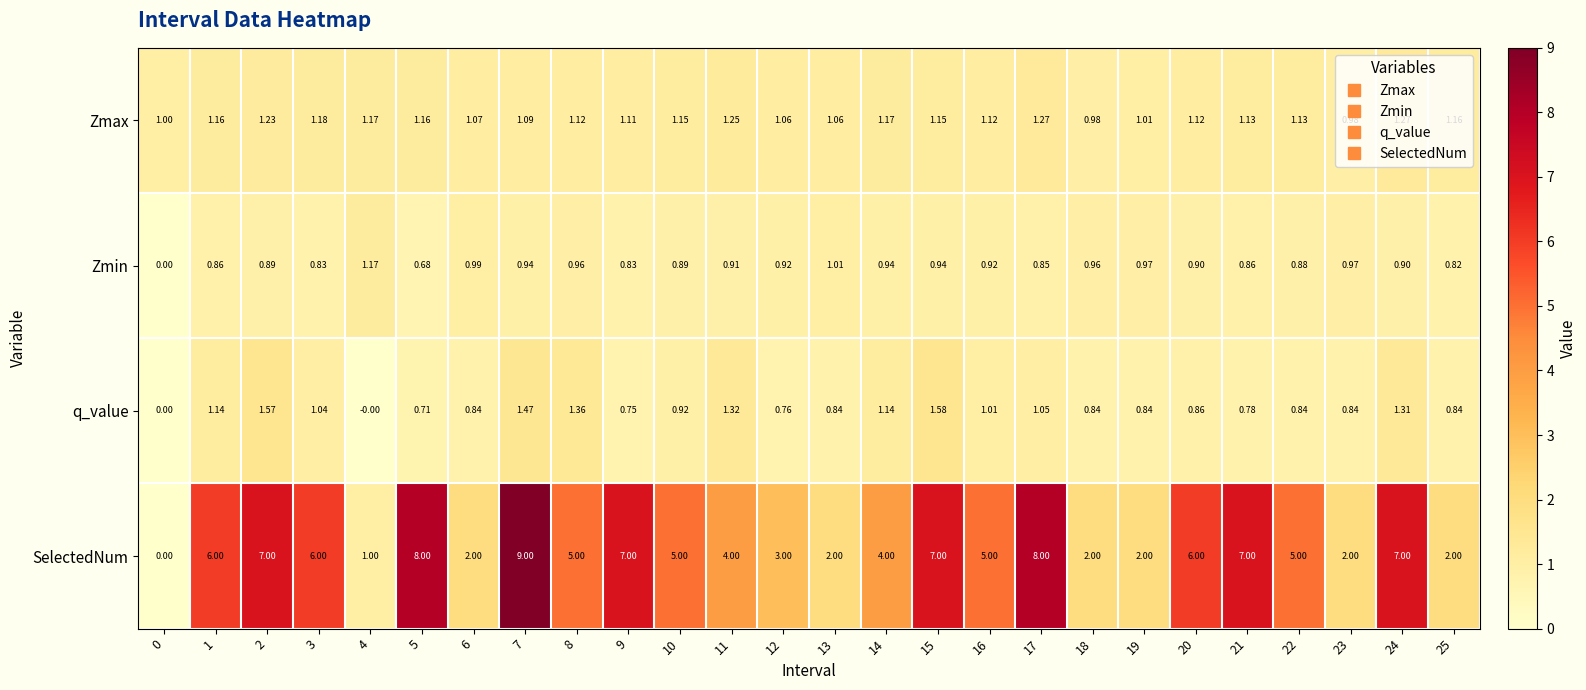

Rank the series by their maximum value, from highest to lowest.

SelectedNum, q_value, Zmax, Zmin